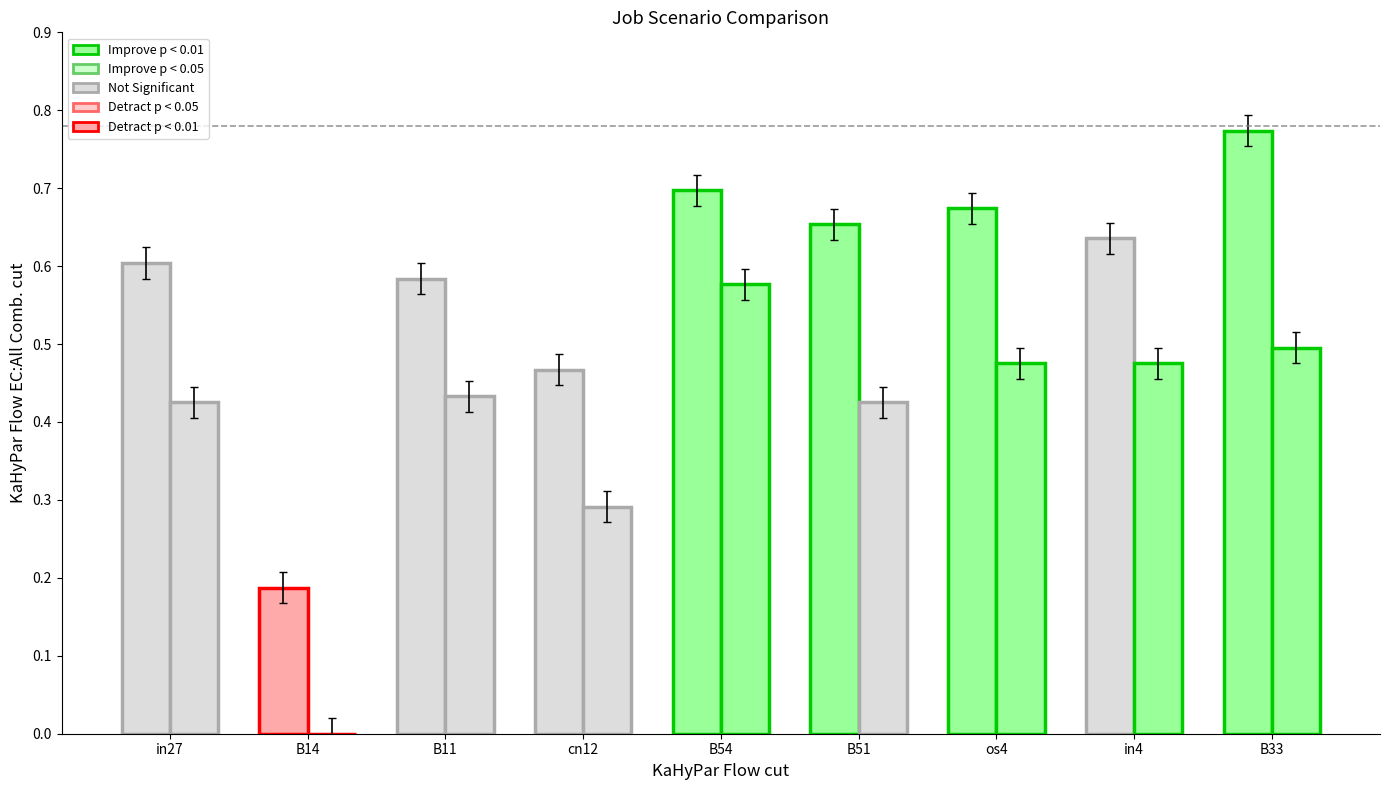

Count the number of categories in the chart.

9